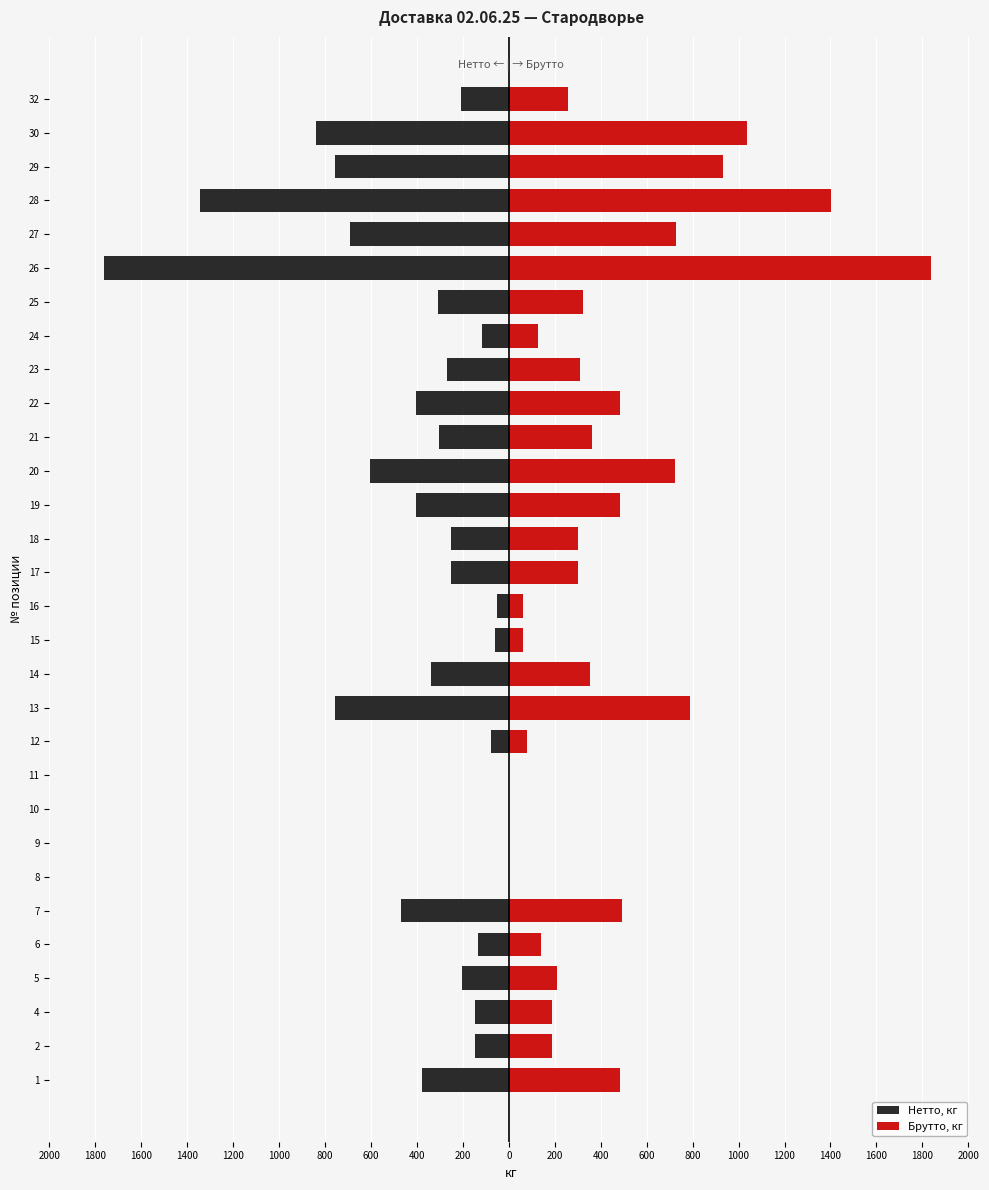

How many data points does each series have?

30